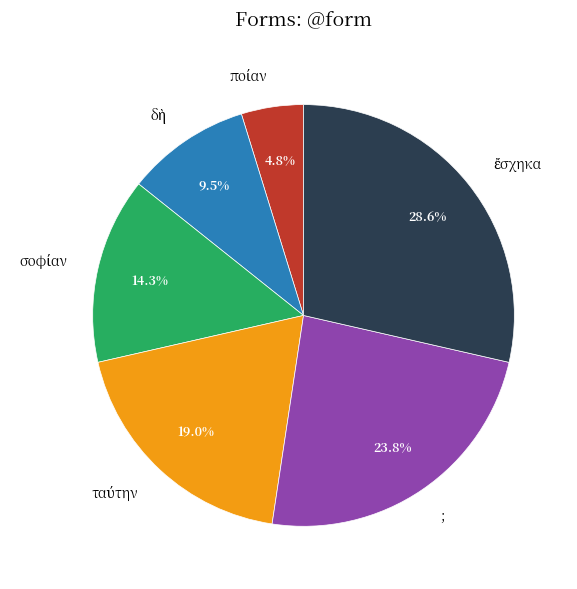

Is ; the majority of the pie?

No